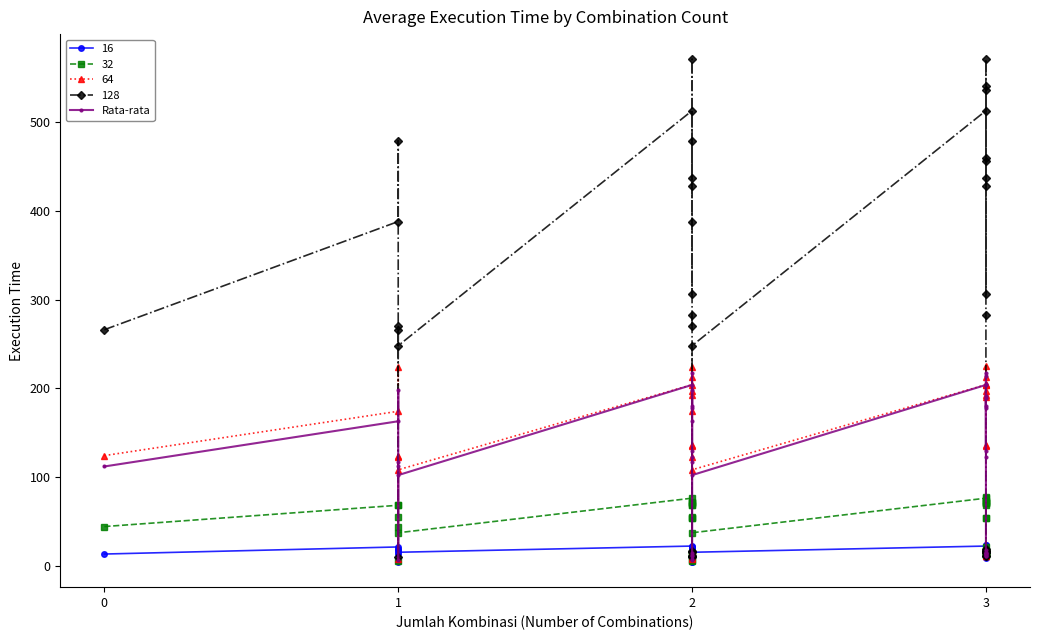

What is the smallest value displayed?

6.5